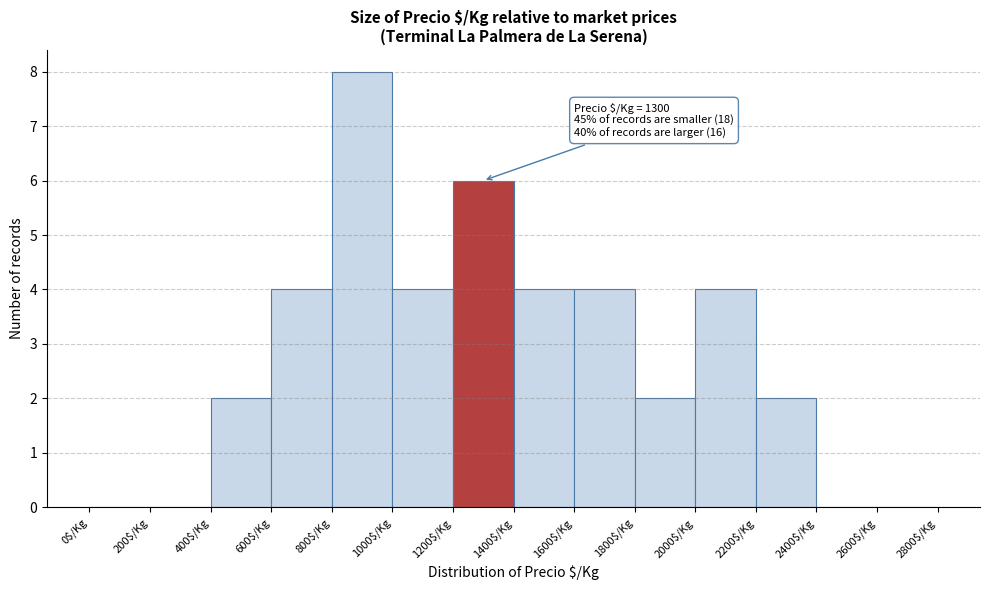

Which range on the x-axis has the tallest bar?

800 to 1000